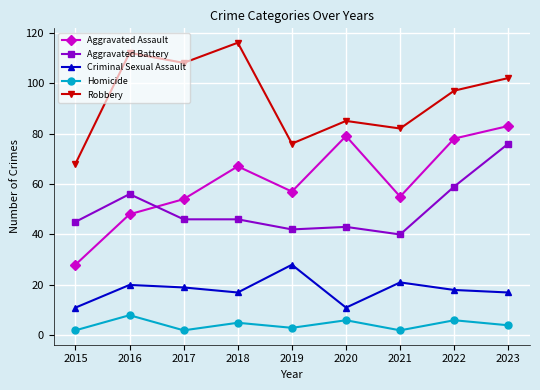

Is it true that Aggravated Assault equals 55 at 2021?

True